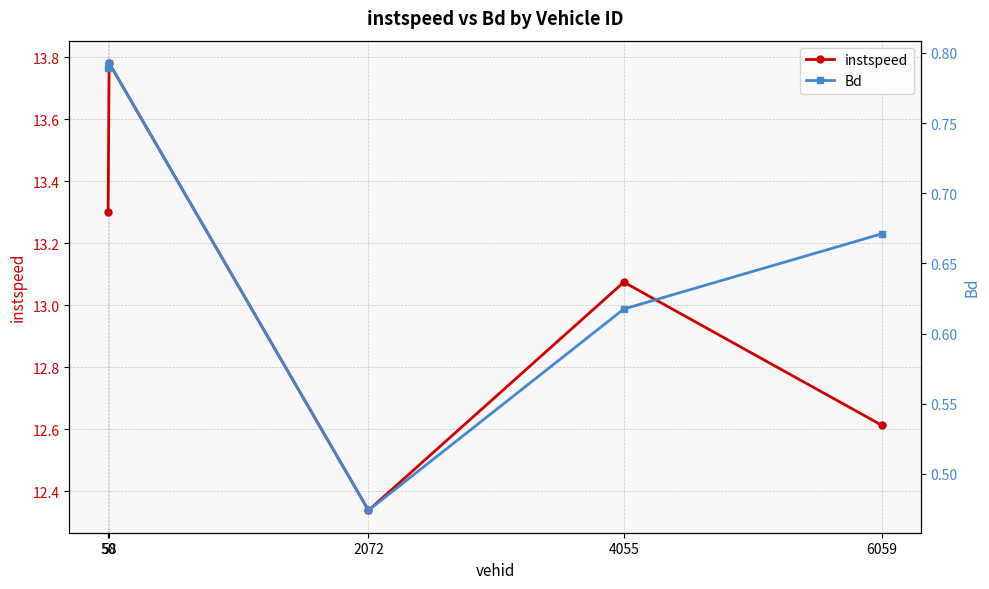

Is it true that instspeed equals 12.3 at 2072?

True